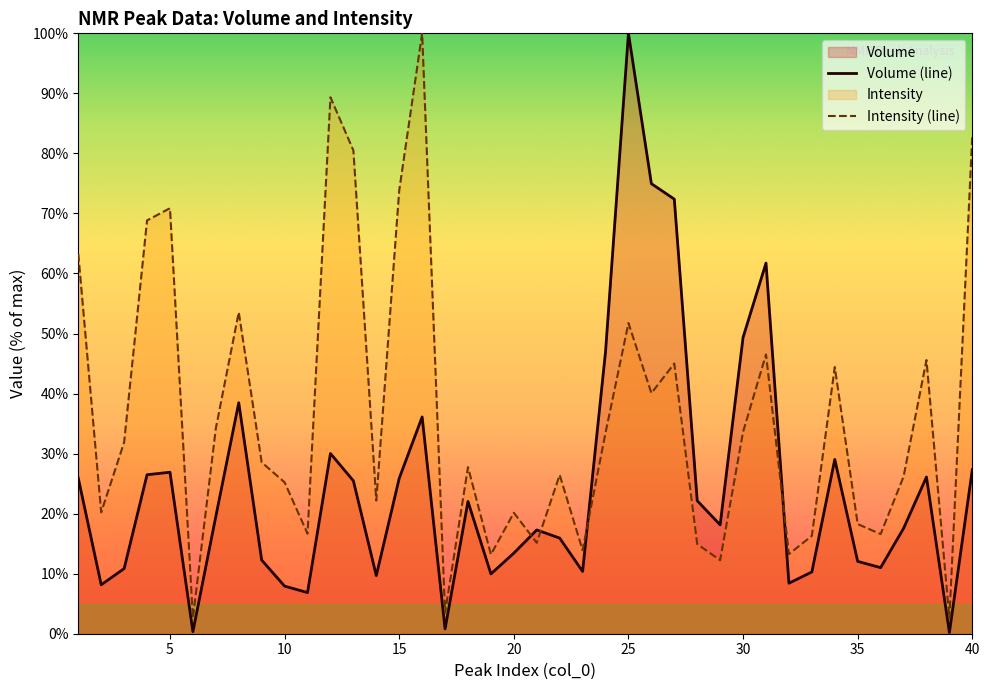

At how many categories does at least one series exceed 4?

37